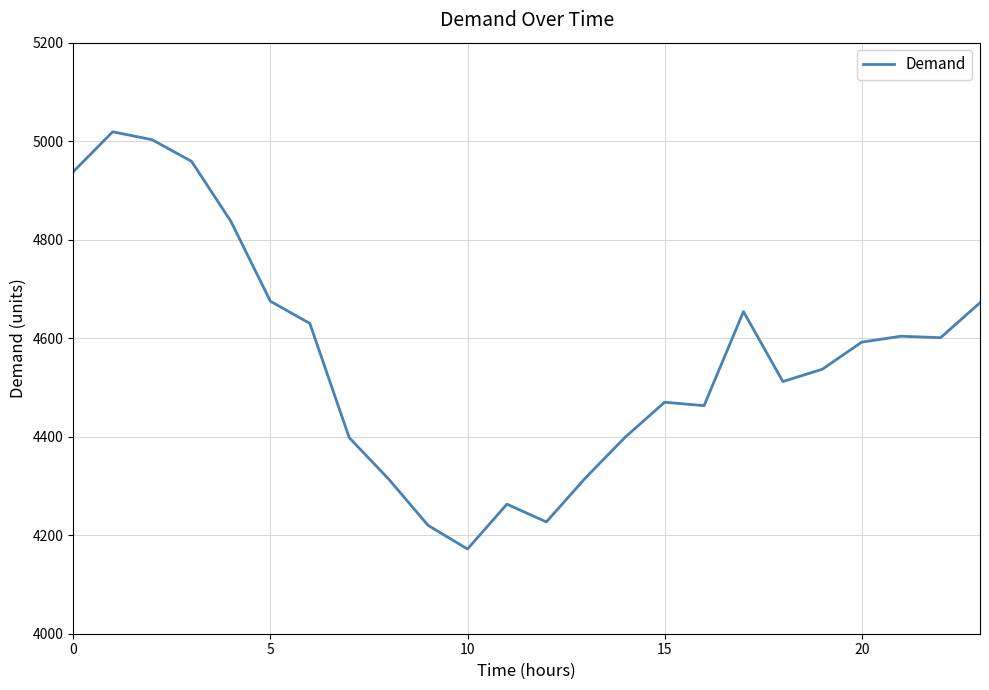

What is the smallest value displayed?

4172